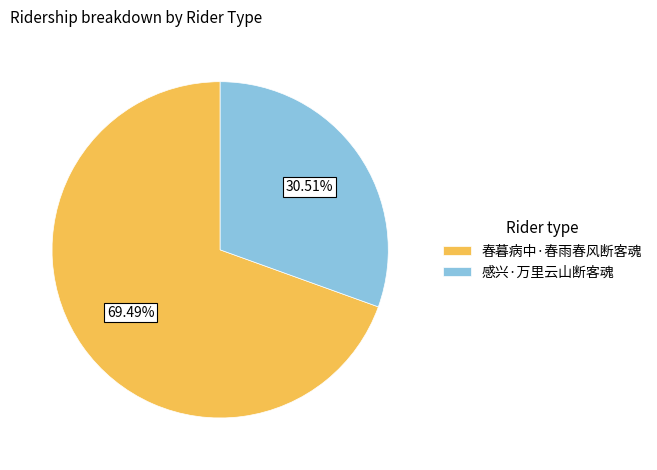

How many slices are in this pie chart?

2